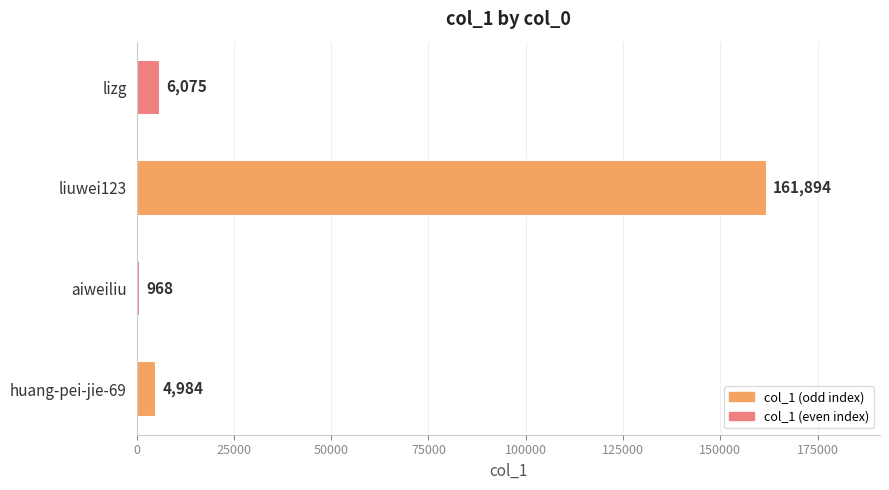

List the labels in order of value, largest first.

liuwei123, lizg, huang-pei-jie-69, aiweiliu